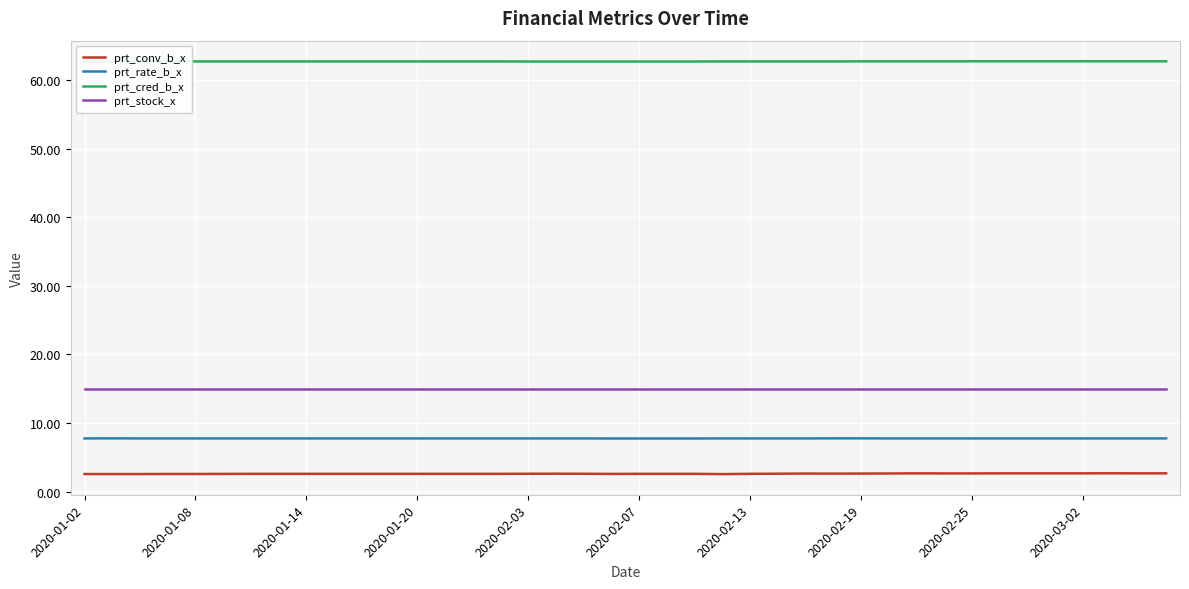

True or false: prt_conv_b_x and prt_rate_b_x cross at least once.

False